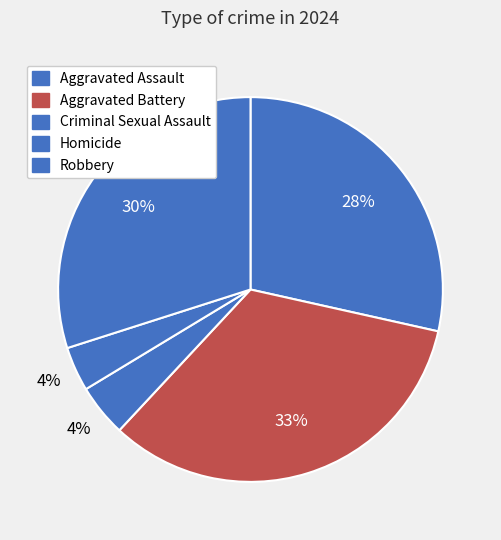

Does Aggravated Assault account for over 50% of the chart?

No